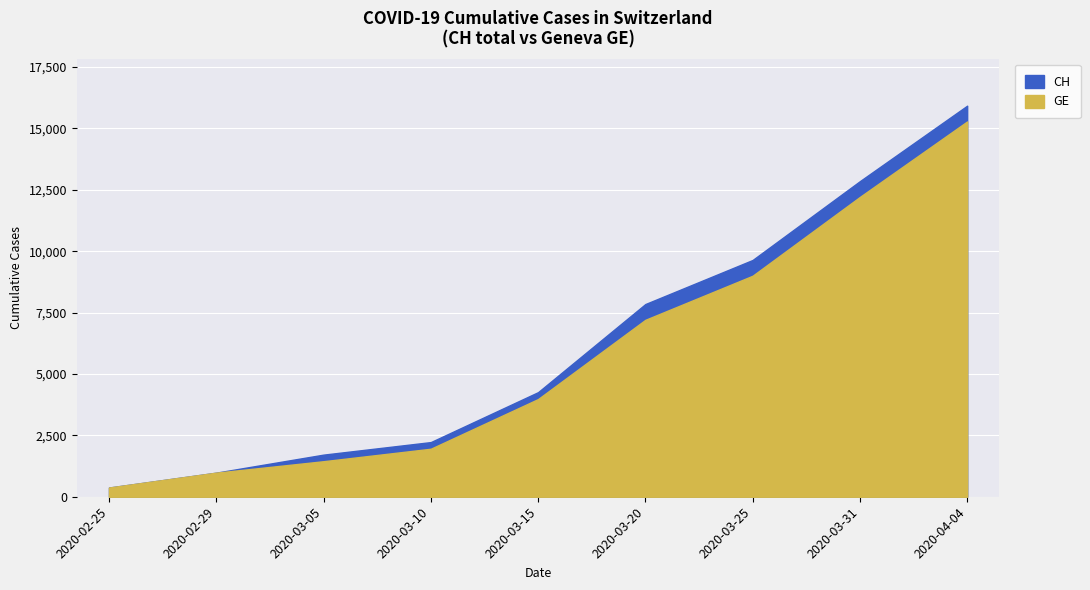

Count the number of data series in this chart.

2